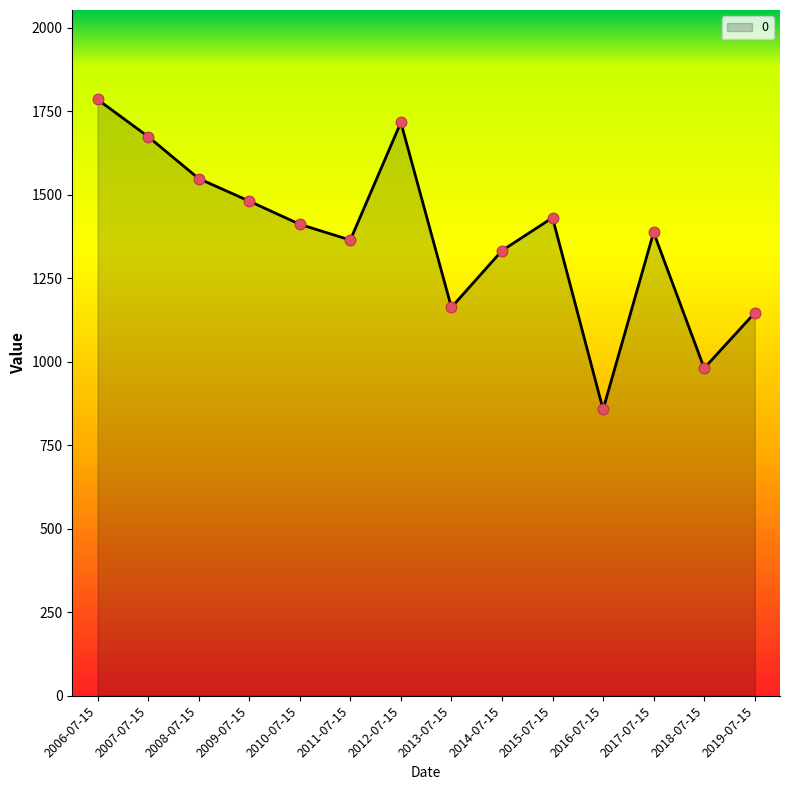

What is the ratio of the value at 2009-07-15 to the value at 2008-07-15?

1.0